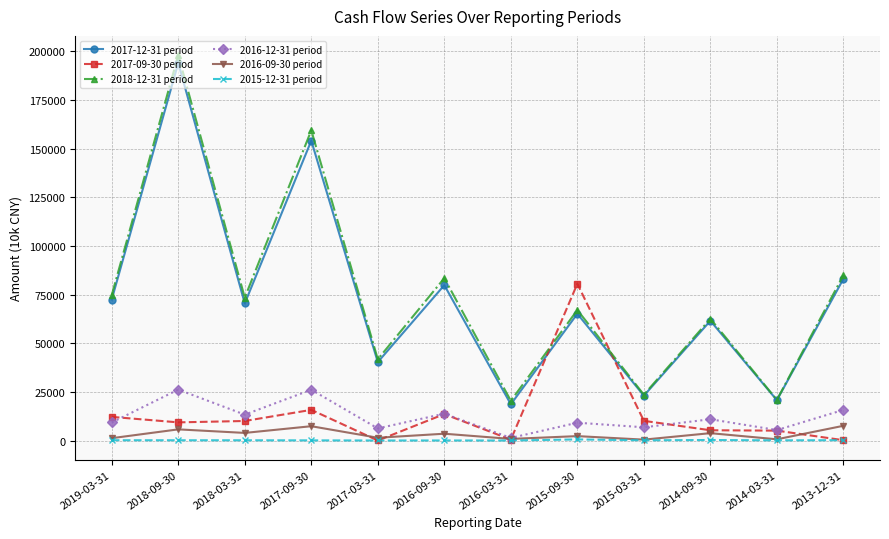

Is the value of 2017-12-31 period at 2015-03-31 greater than the value of 2016-09-30 period at 2014-03-31?

Yes